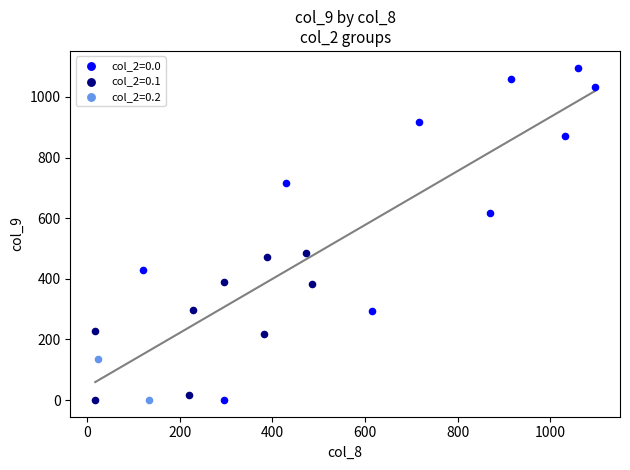

What are all the series names shown in the legend?

col_2=0.0, col_2=0.1, col_2=0.2